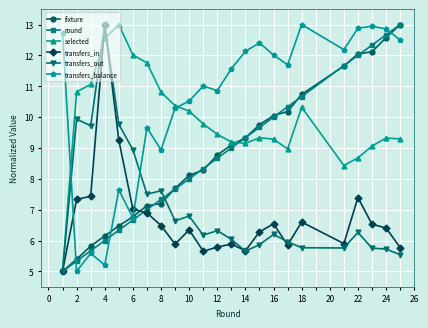

How many interior local valleys does the transfers_in series have?

5